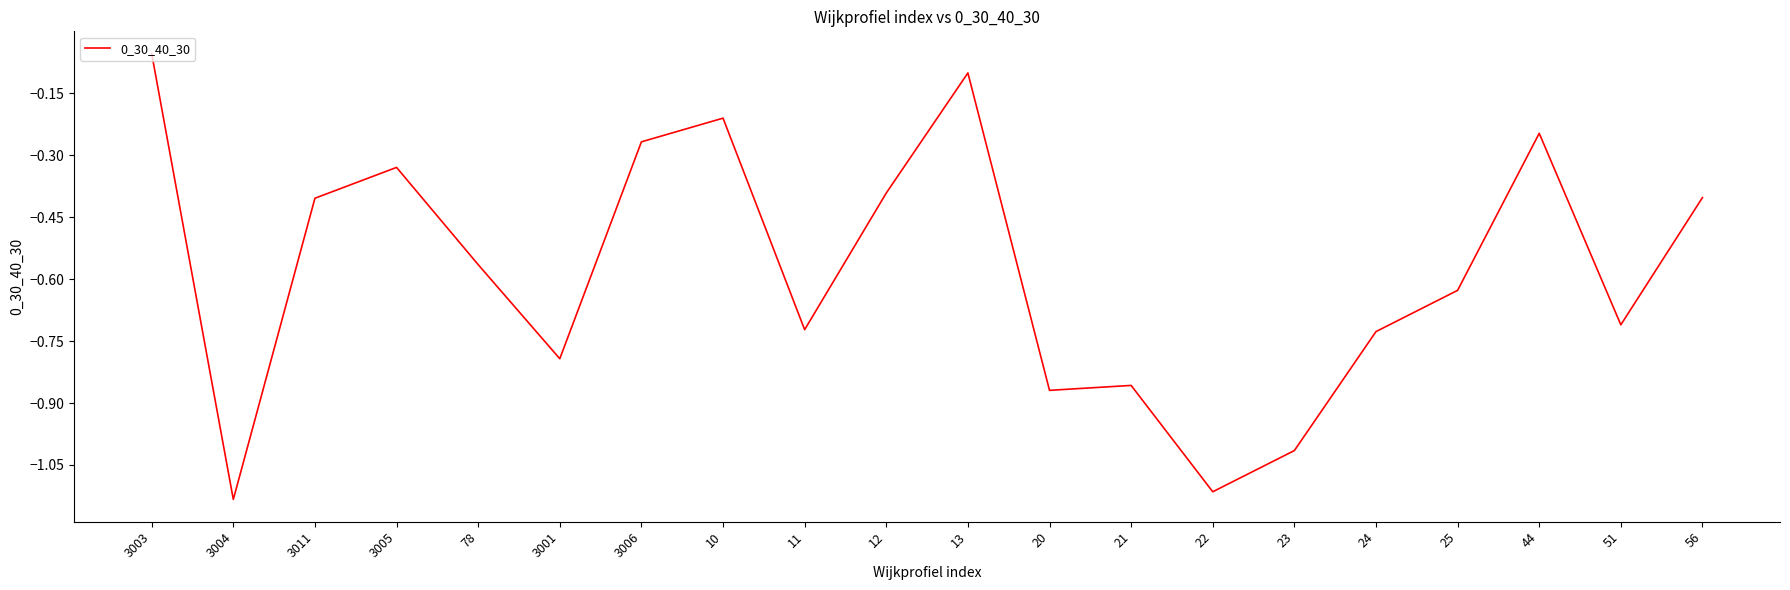

The value at 3001 is -0.4. True or false?

False